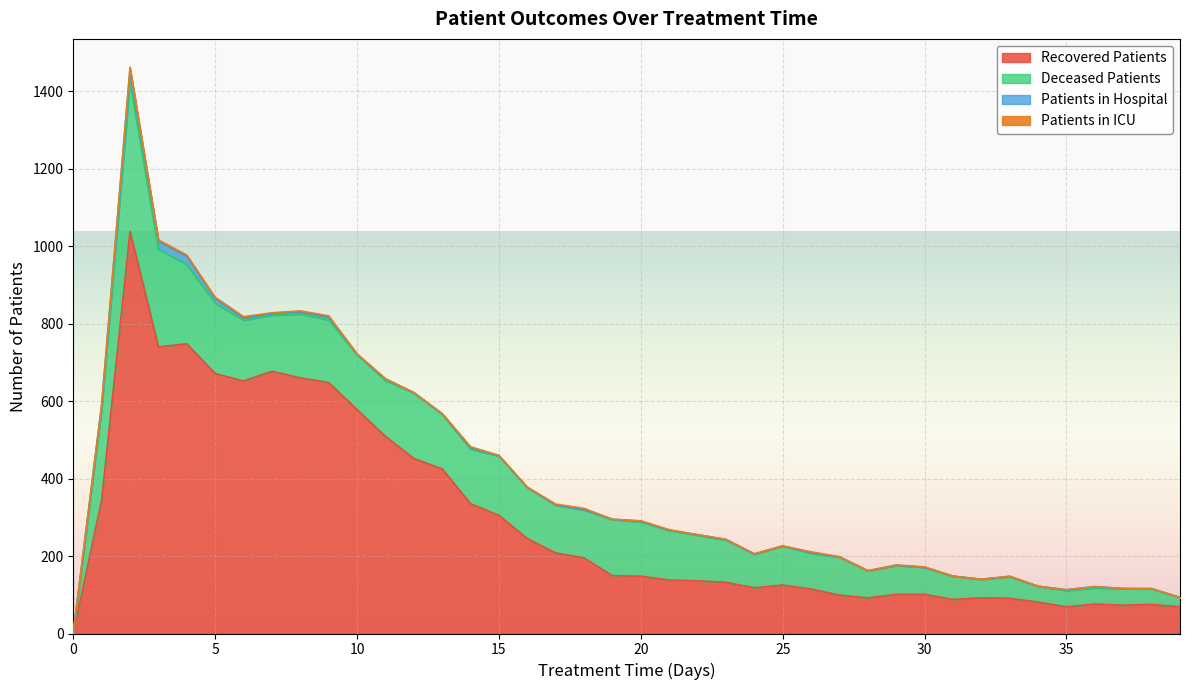

Where is the first local maximum for deceased_patients?

2